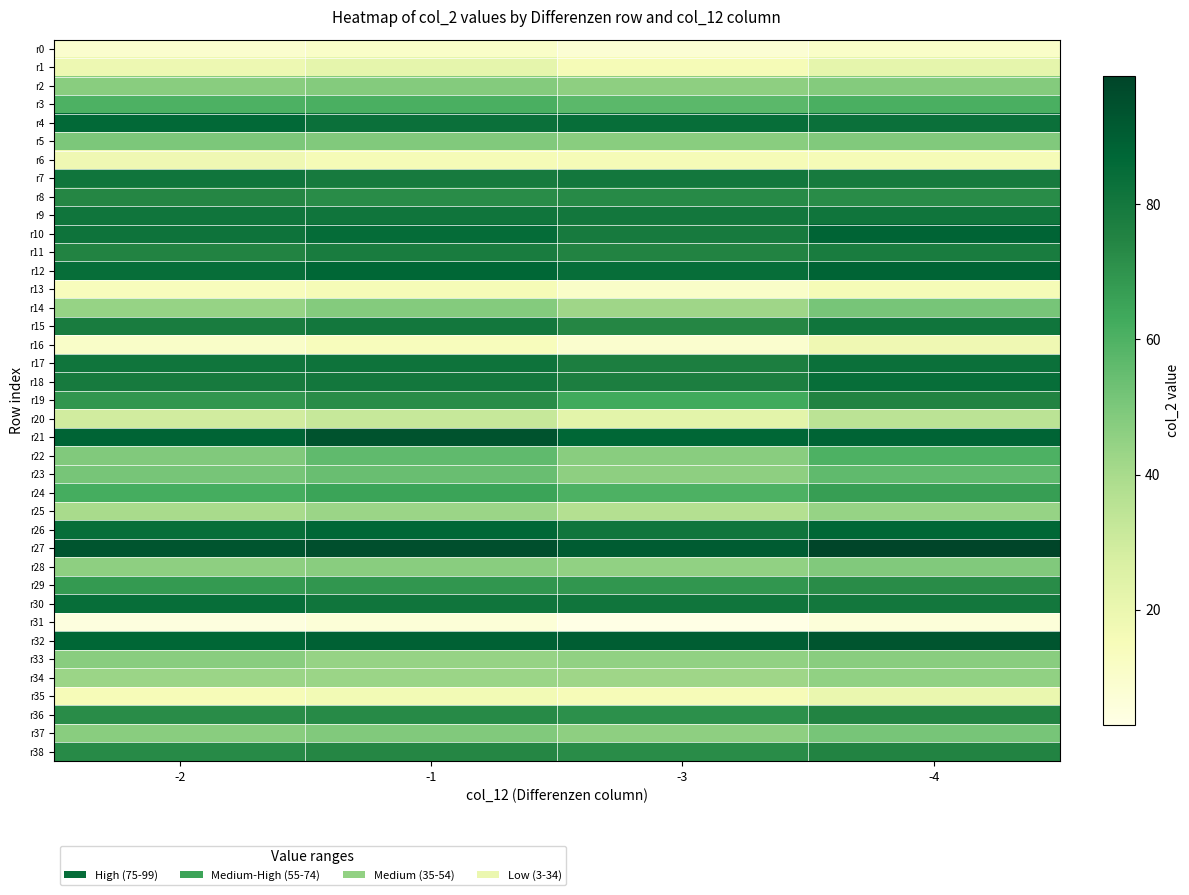

What is the difference between the highest and lowest values at -4?

93